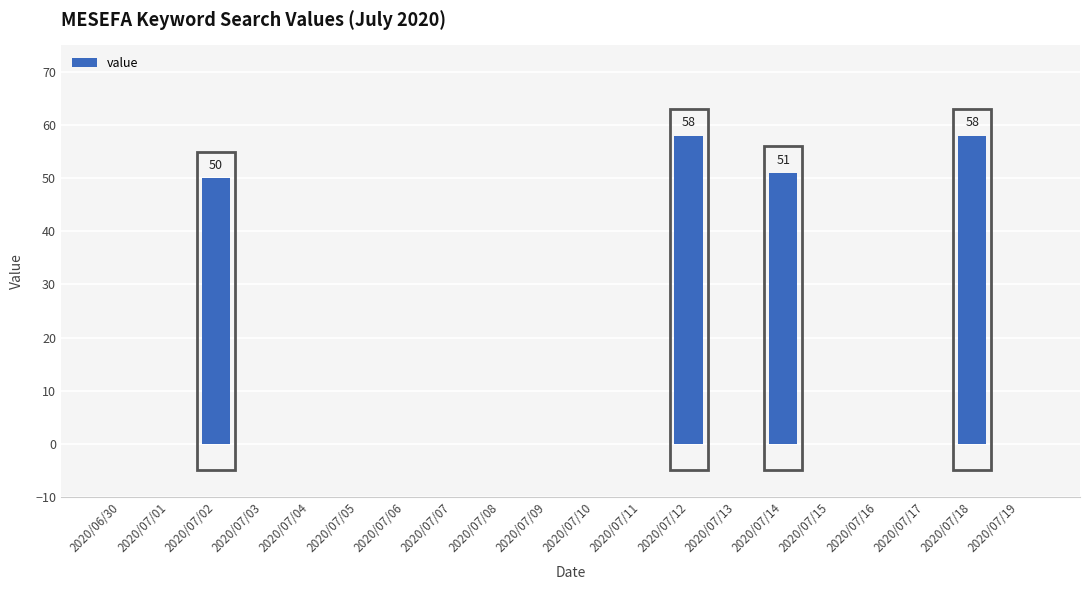

At which label is the value closest to 29?

2020/07/02